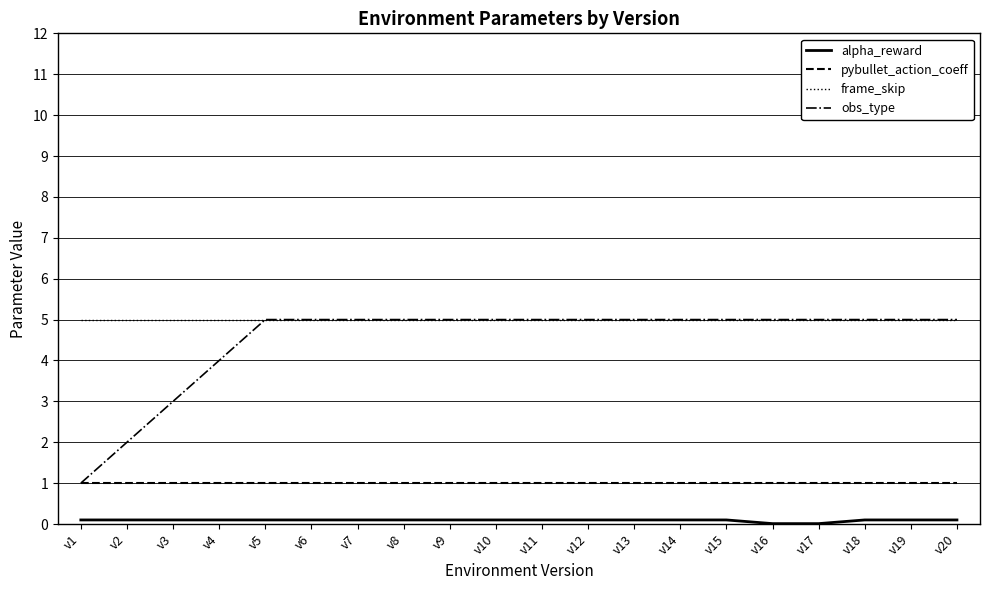

True or false: obs_type has a value of 7.7 at v10.

False